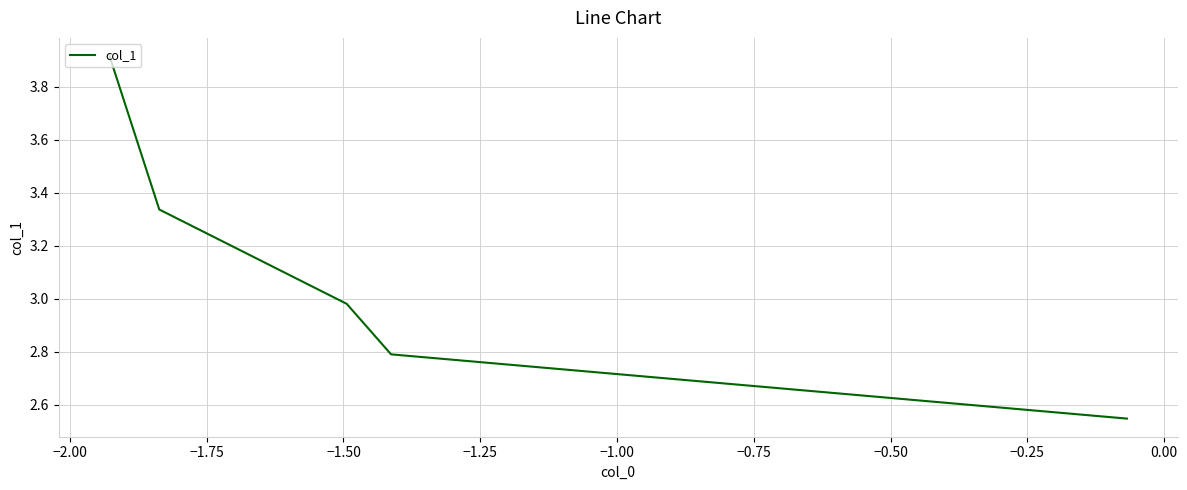

Count the number of categories in the chart.

5